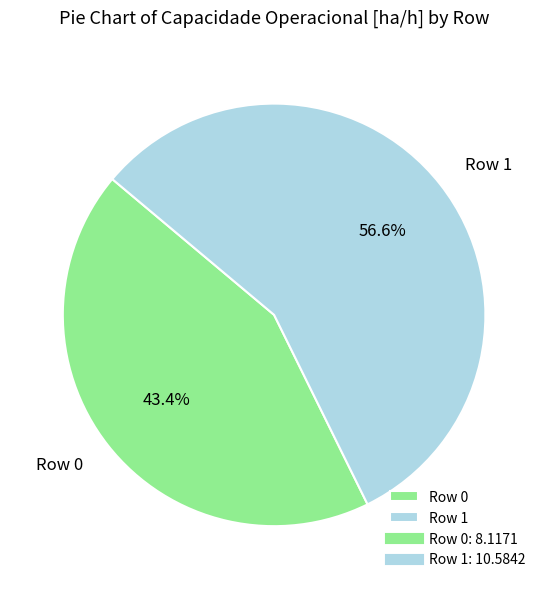

Which category has the smallest portion of the pie?

Row 0